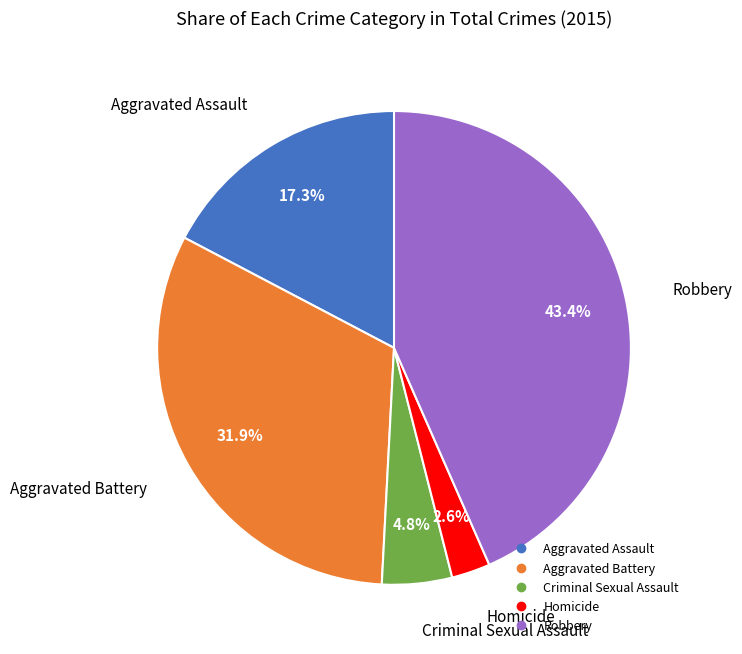

Do Robbery and Criminal Sexual Assault together represent more than half of the pie?

No